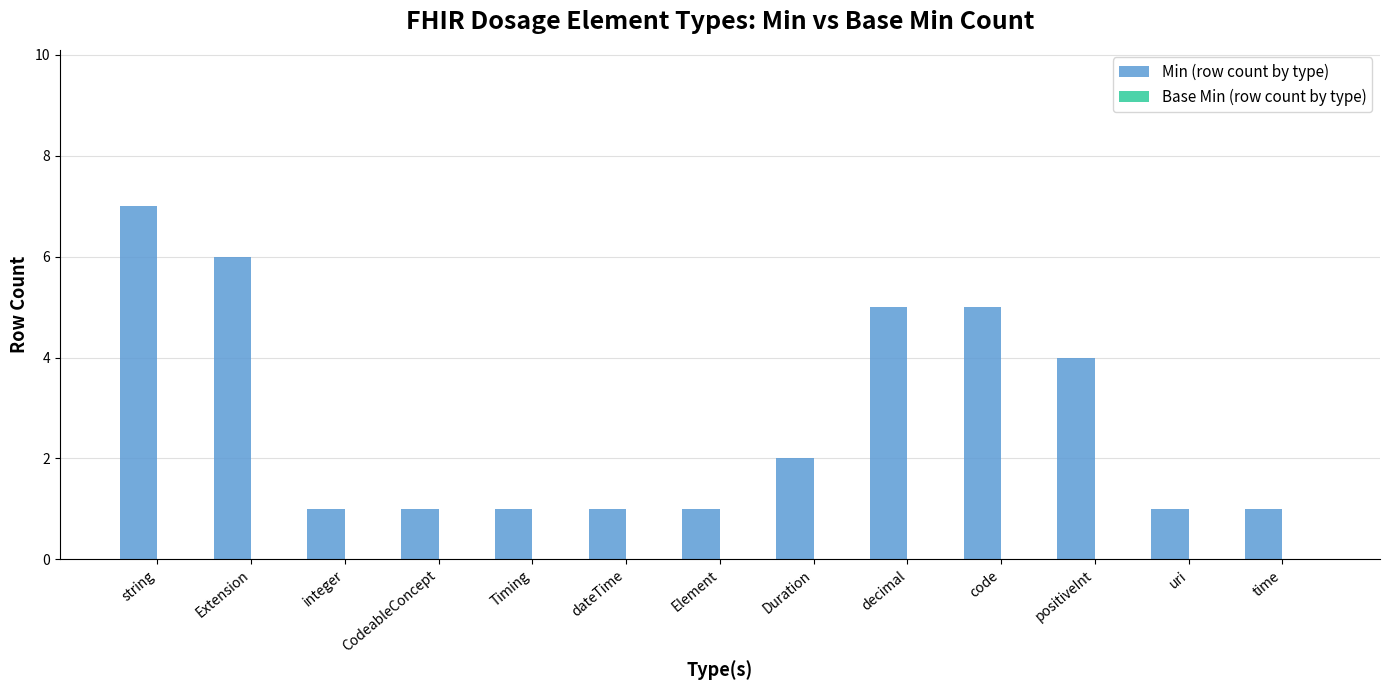

The value at Duration is 2. True or false?

True